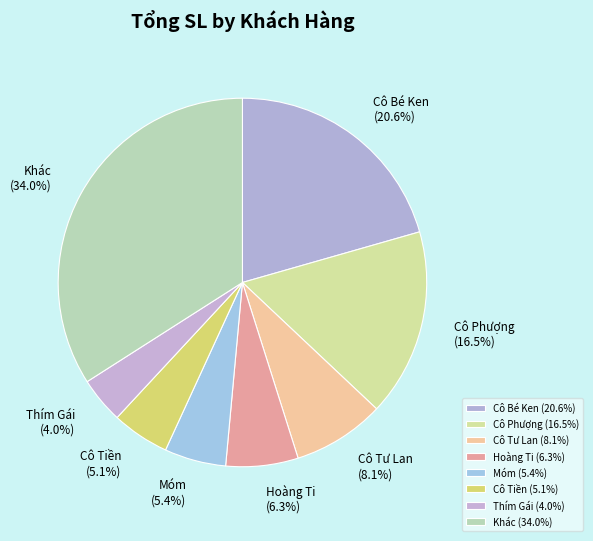

Does Khác represent more than half of the total?

No